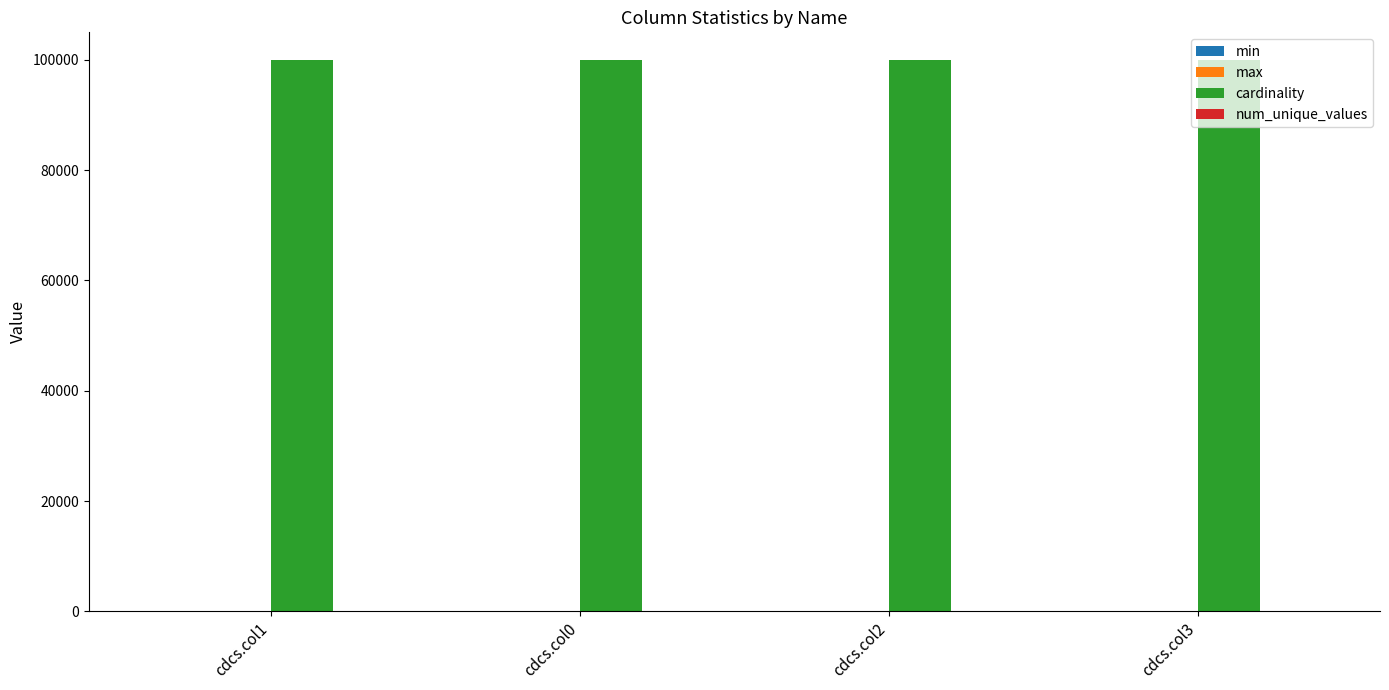

Which series has the largest total across all categories?

cardinality